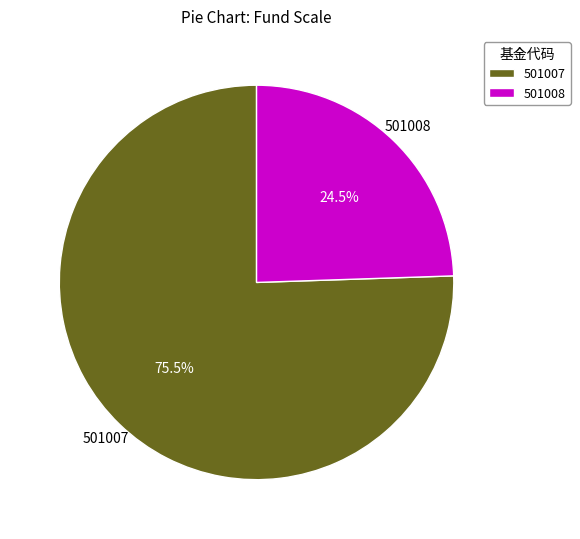

Which slice is the largest?

501007